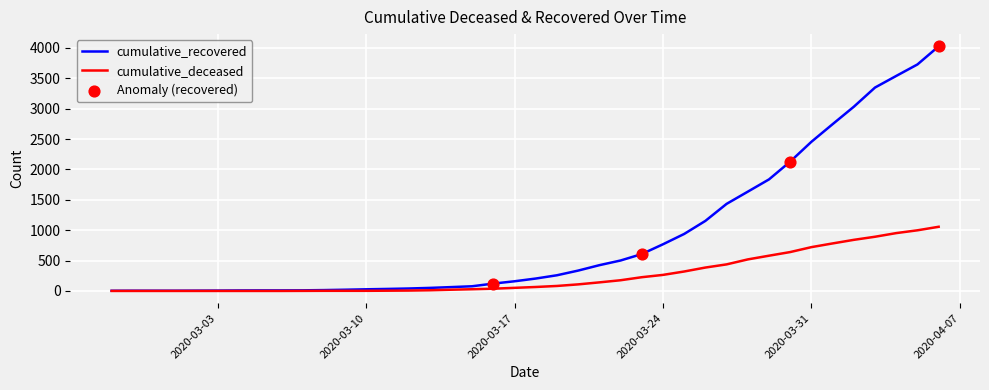

Which series has the largest range (max minus min)?

cumulative_recovered